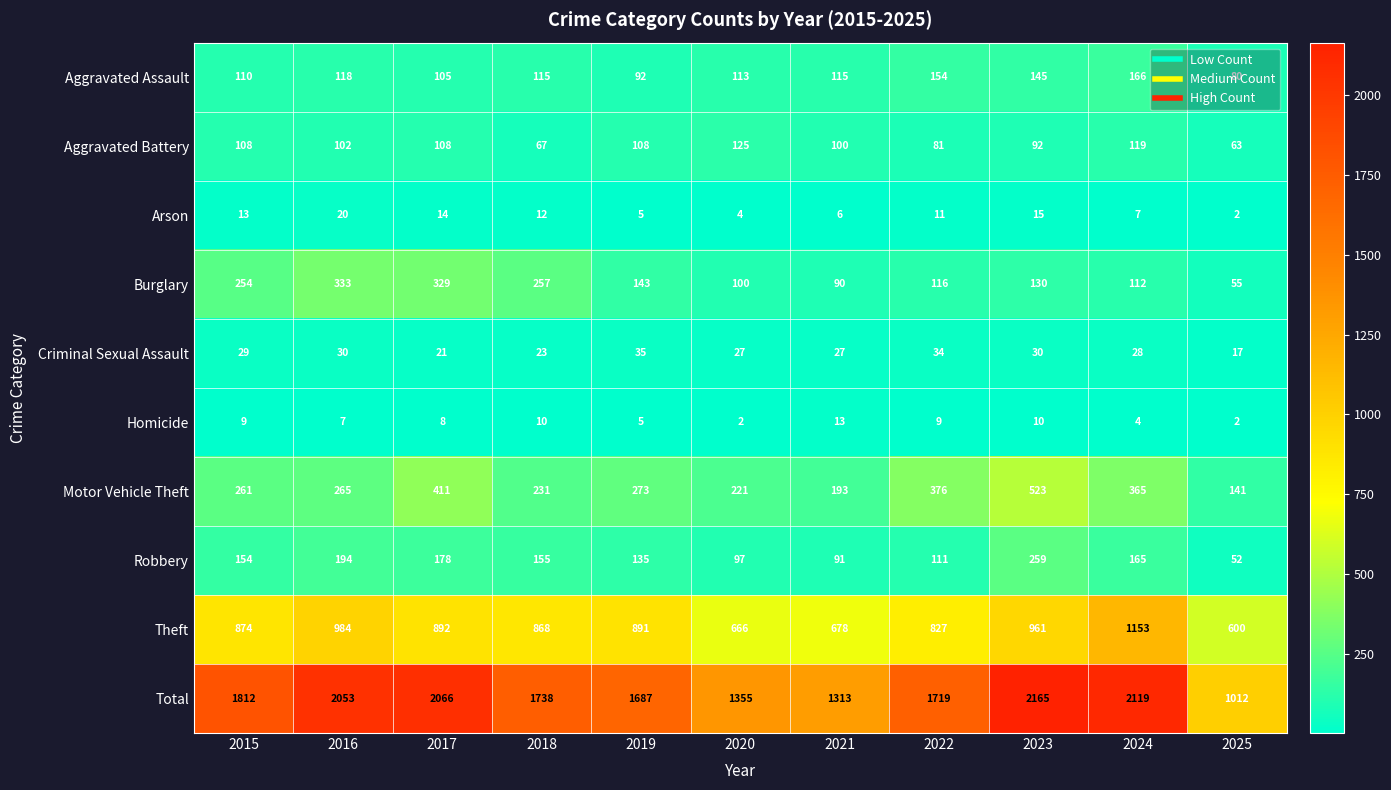

At which category is the sum across all series the highest?

2023